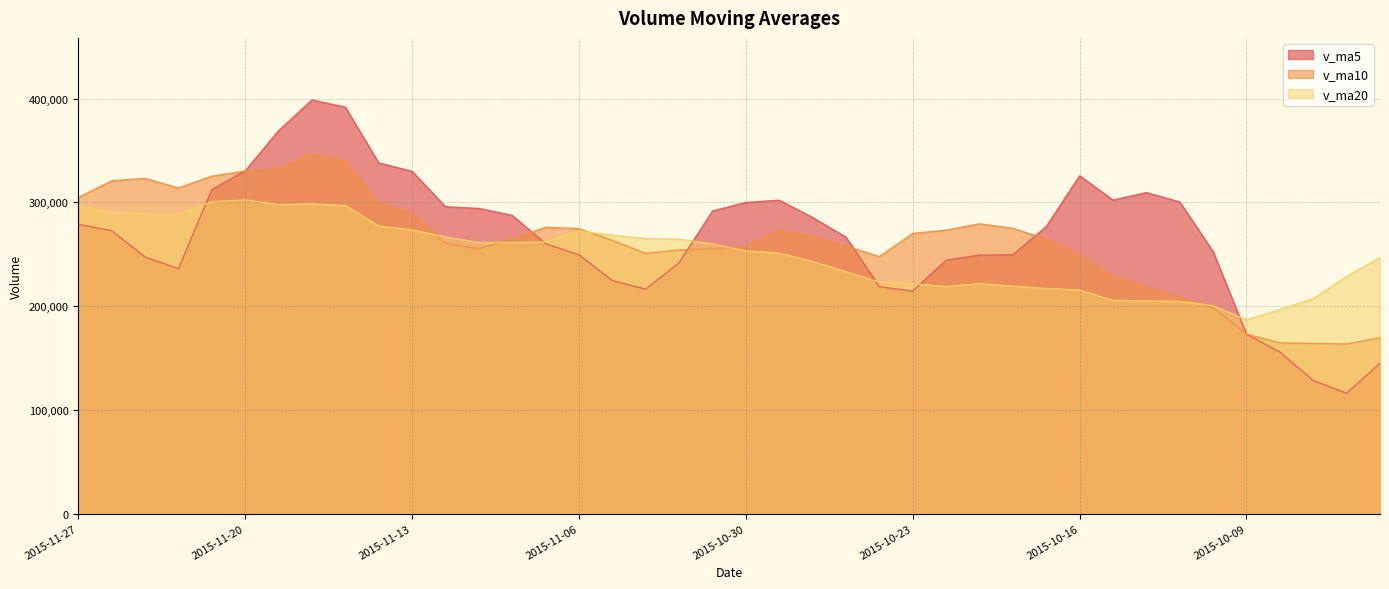

How many distinct data groups are displayed?

3